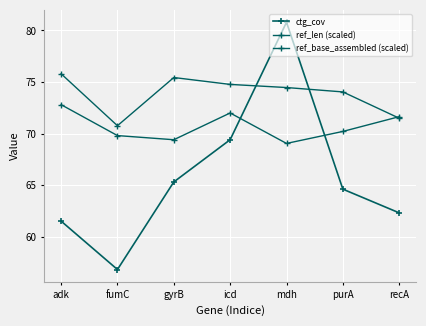

Rank the series by their average value, from lowest to highest.

ctg_cov, ref_base_assembled (scaled), ref_len (scaled)